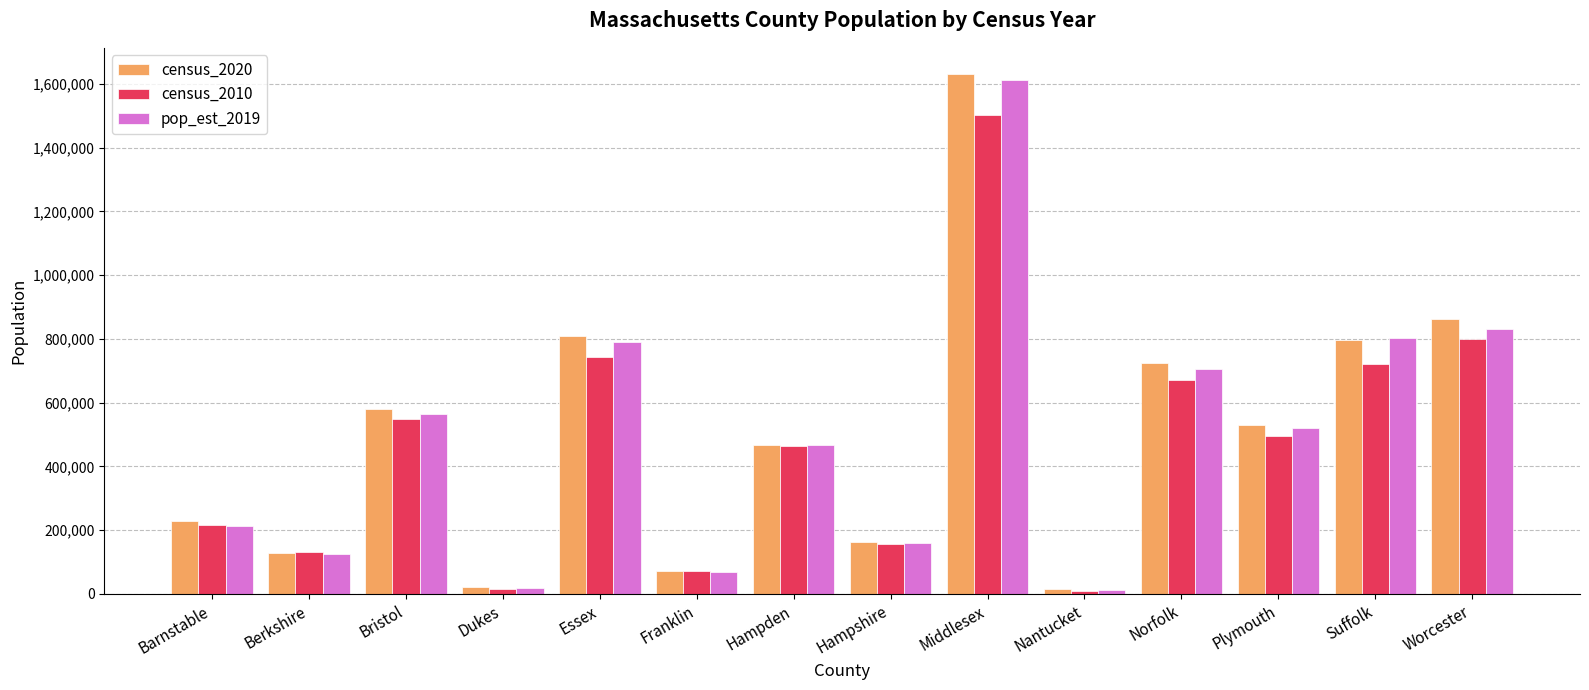

What is the maximum value for census_2010?

1503085